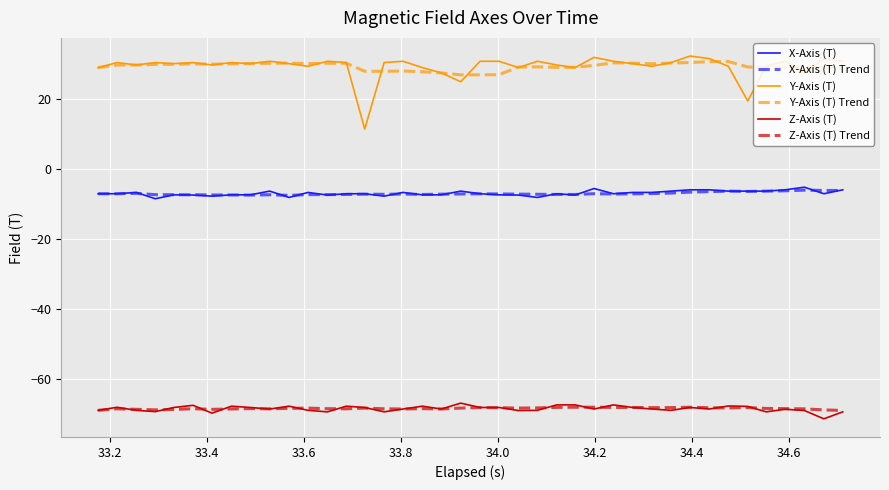

Which series has the largest range (max minus min)?

Y-Axis (T)